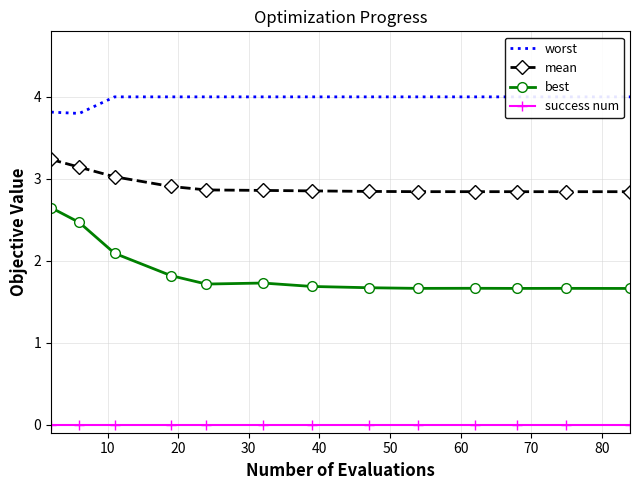

True or false: mean and worst intersect in this chart.

False